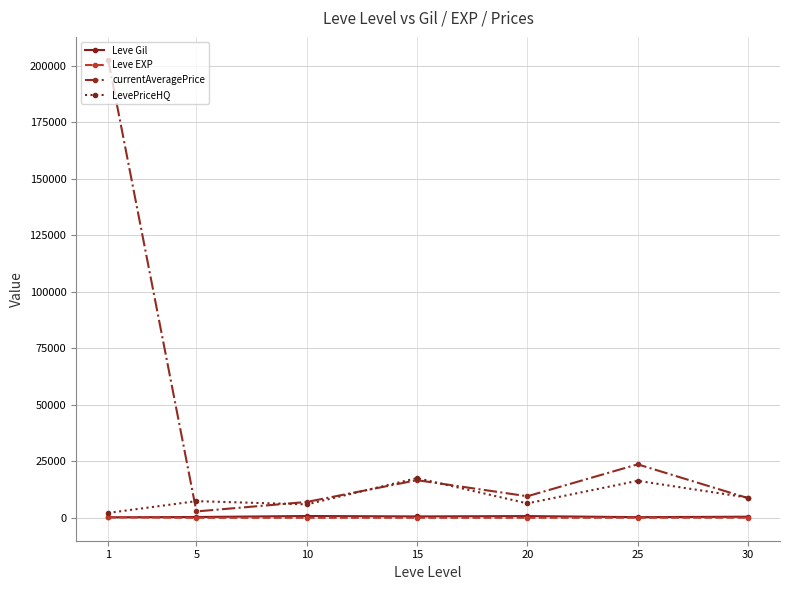

What is the sum of the LevePriceHQ values at 15 and 30?

26542.2